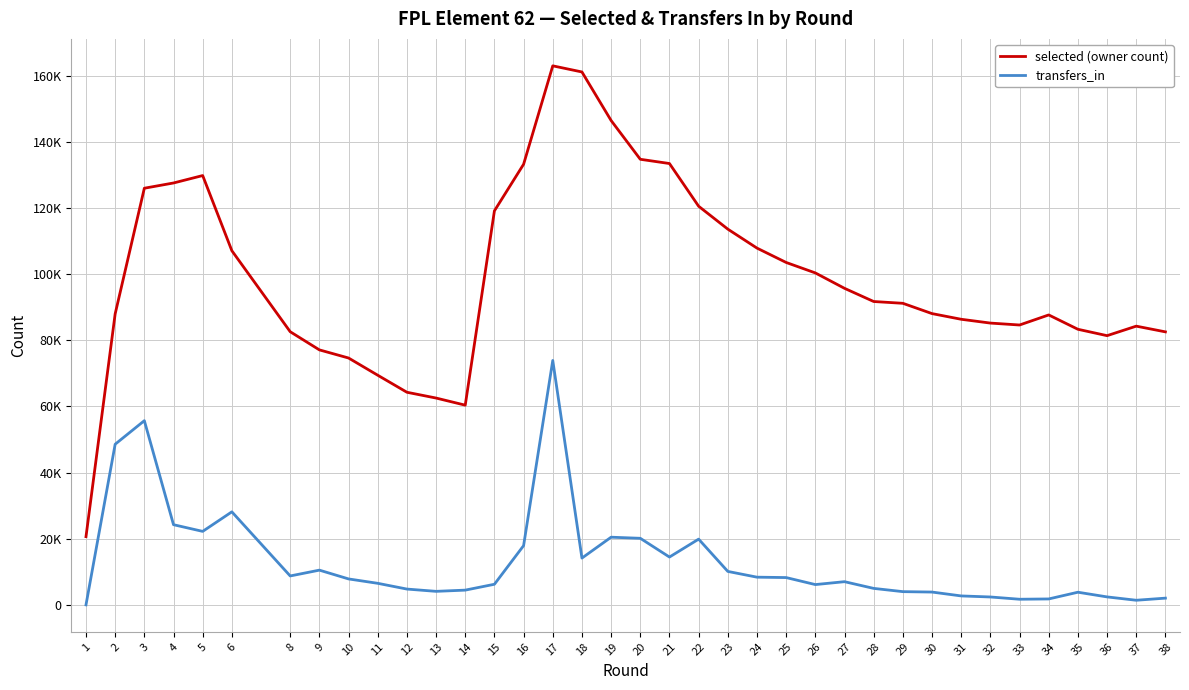

What is the difference between the maximum and minimum values in the selected (owner count) series?

142390